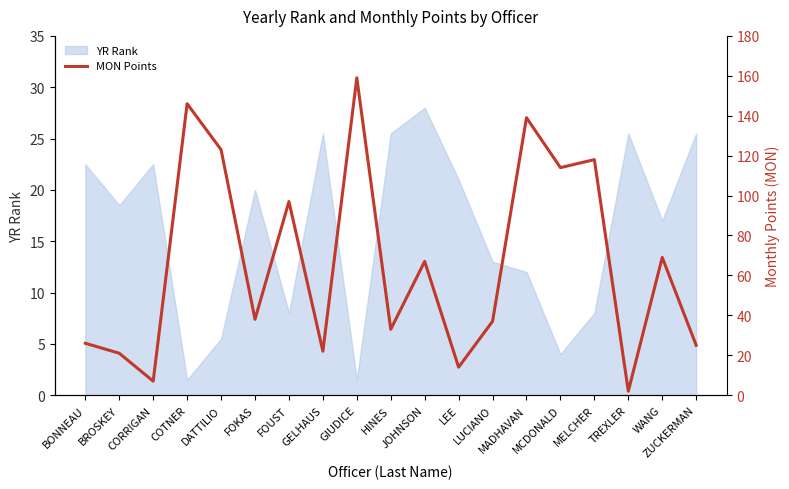

At which category does the chart reach its peak across all series?

GIUDICE